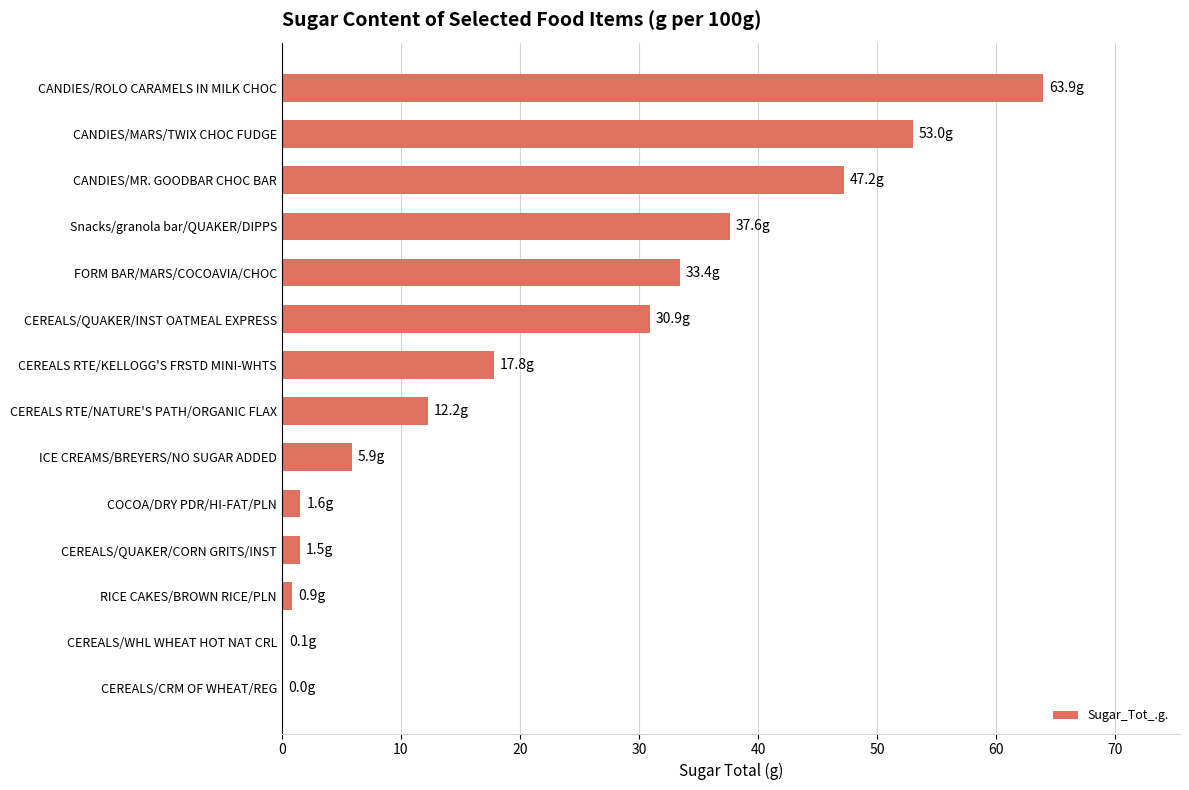

Which has a higher value, CANDIES/MR. GOODBAR CHOC BAR or FORM BAR/MARS/COCOAVIA/CHOC?

CANDIES/MR. GOODBAR CHOC BAR